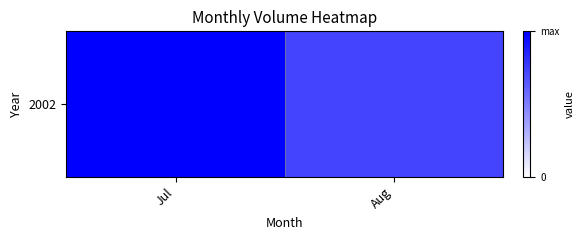

Which has a higher value, Aug or Jul?

Jul